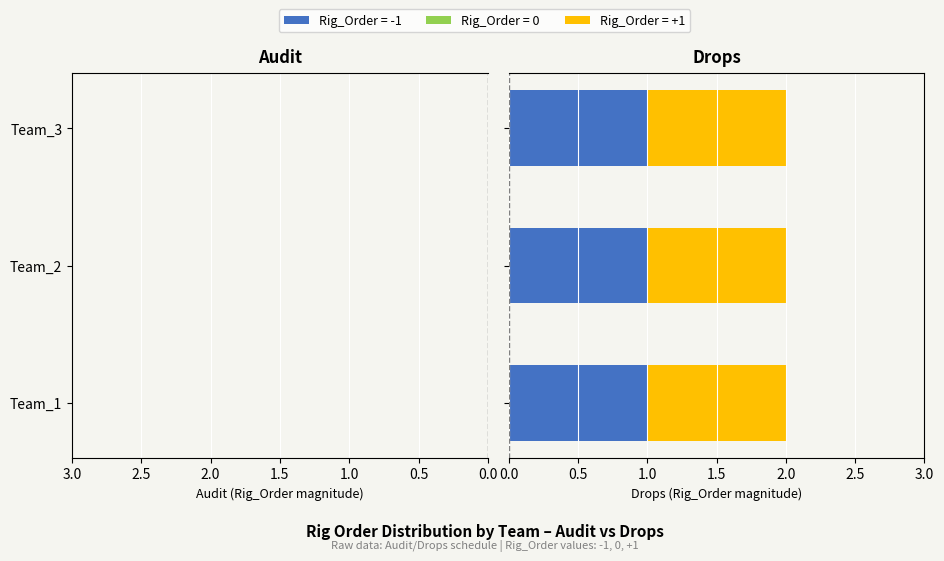

Which category has the lowest value across all series?

Team_1